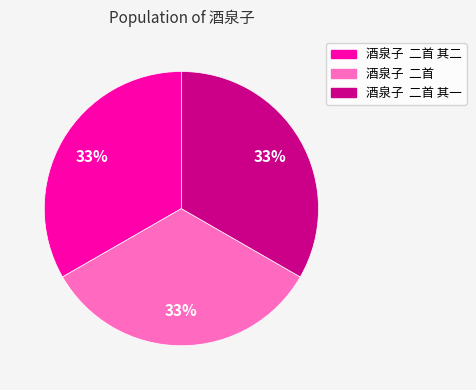

To the nearest percent, what is the average slice percentage?

33%